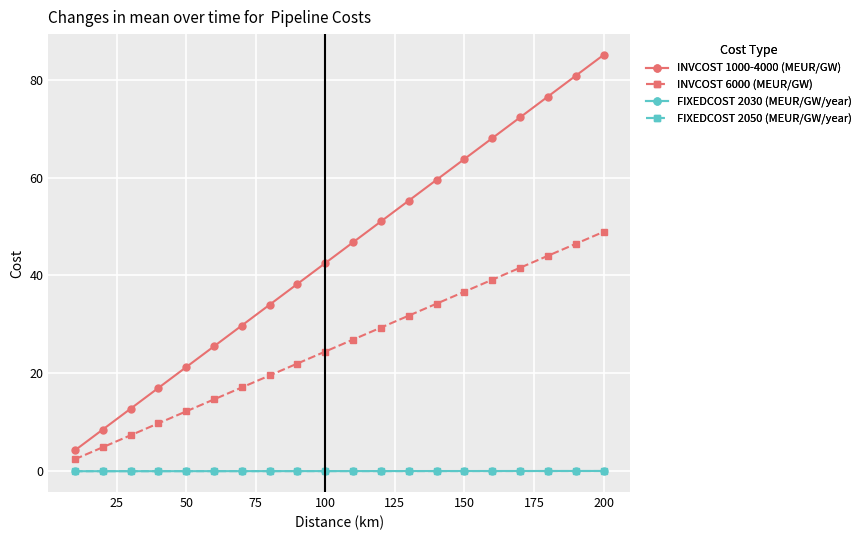

What is the value of the INVCOST 6000 (MEUR/GW) point at the 1st from the left?

2.4